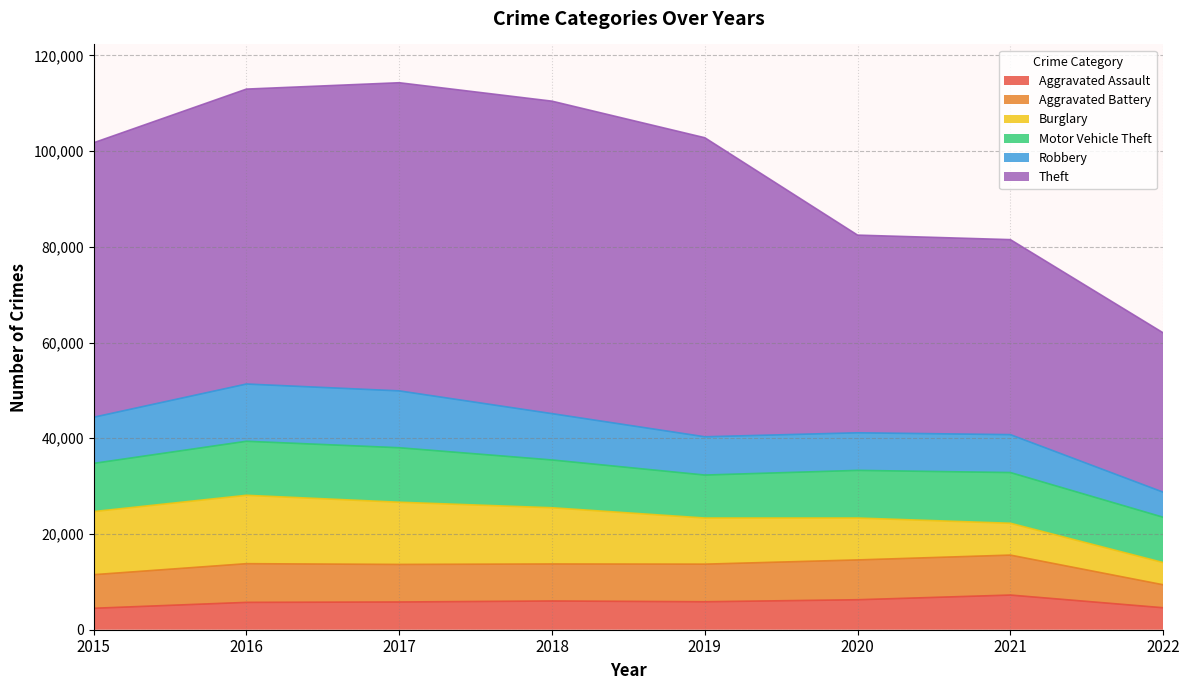

How many interior local peaks does the Burglary series have?

1